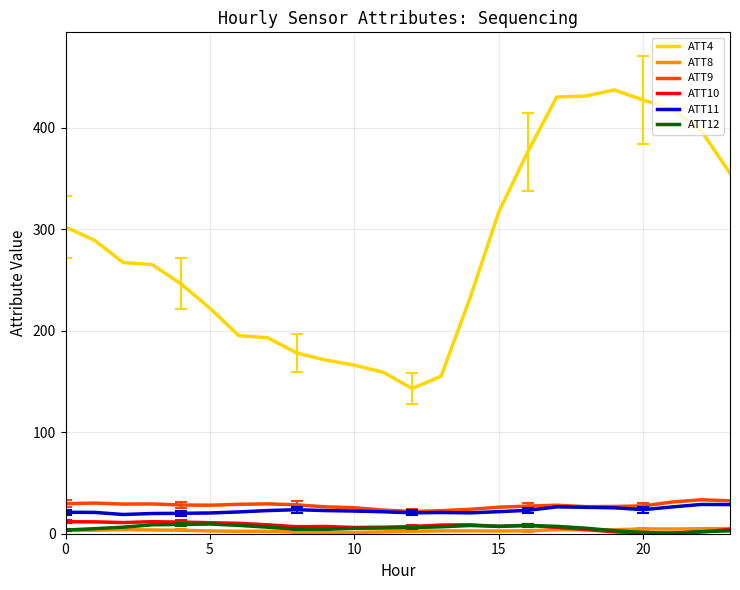

What is the maximum value shown in the chart?

437.0